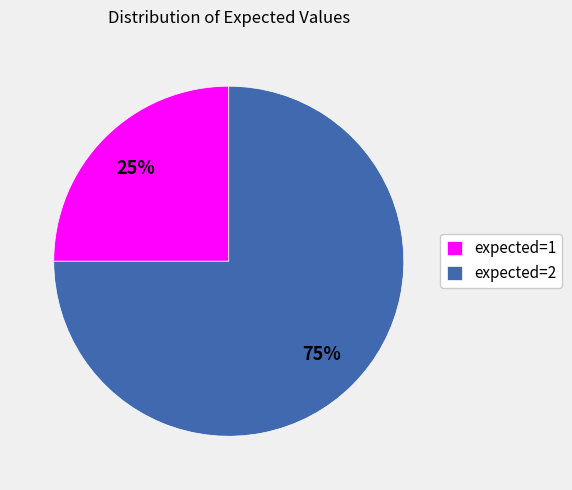

To the nearest percent, what portion does expected=2 represent?

75%